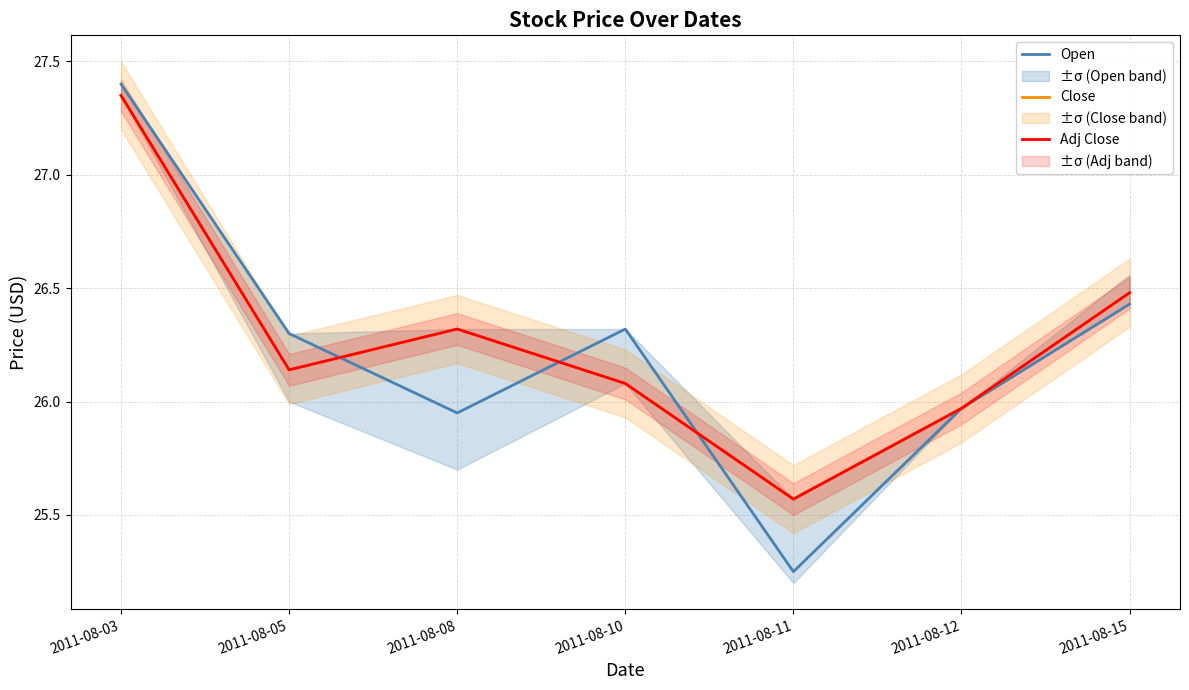

Reading right to left, what are all the values shown in this chart?

Open: 2011-08-15=26.4	2011-08-12=26.0	2011-08-11=25.2	2011-08-10=26.3	2011-08-08=25.9	2011-08-05=26.3	2011-08-03=27.4
Close: 2011-08-15=26.5	2011-08-12=26.0	2011-08-11=25.6	2011-08-10=26.1	2011-08-08=26.3	2011-08-05=26.1	2011-08-03=27.4
Adj Close: 2011-08-15=26.5	2011-08-12=26.0	2011-08-11=25.6	2011-08-10=26.1	2011-08-08=26.3	2011-08-05=26.1	2011-08-03=27.4